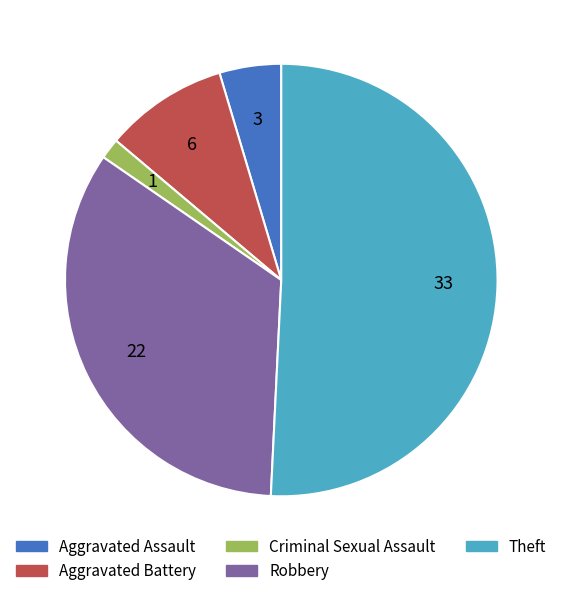

Approximately how many times larger is the value at Aggravated Assault compared to Aggravated Battery?

0.5